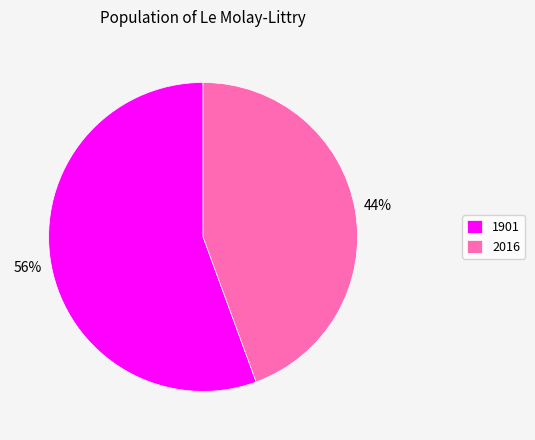

Is there any slice that represents more than half of the pie?

Yes